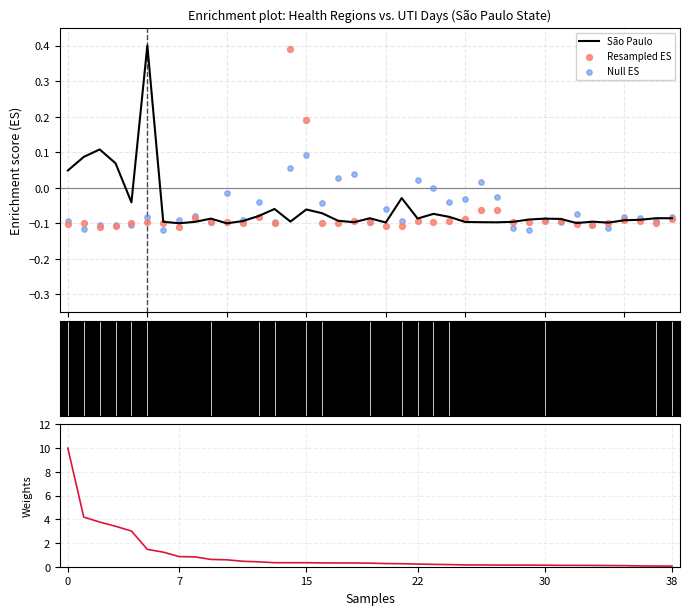

What are all the series names shown in the legend?

São Paulo, Resampled ES, Null ES